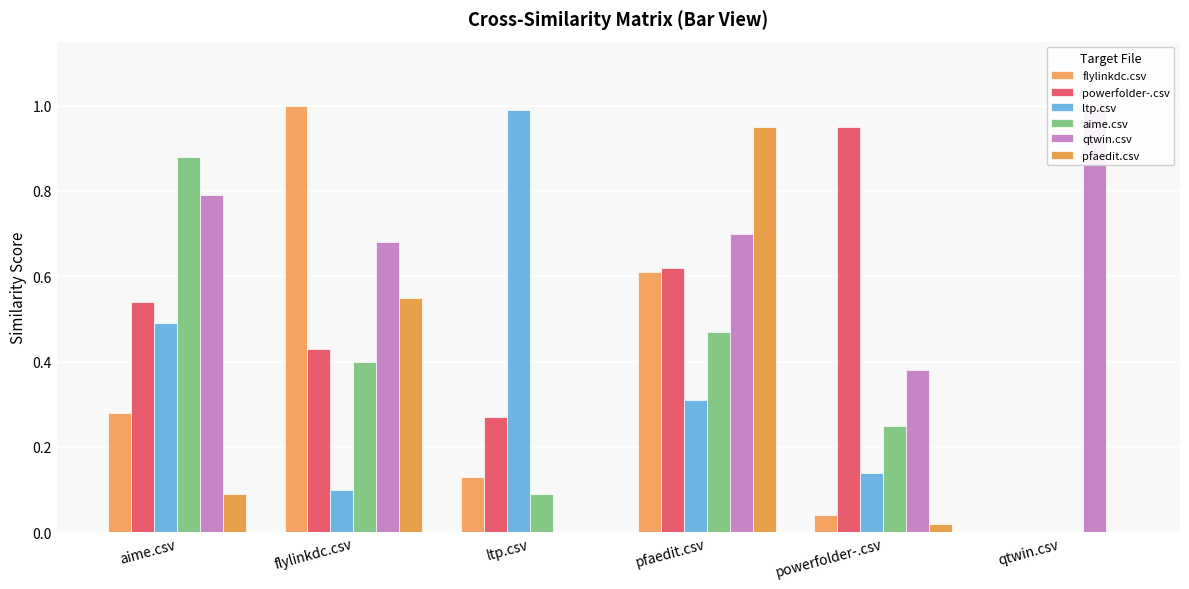

How many data points does each series have?

6